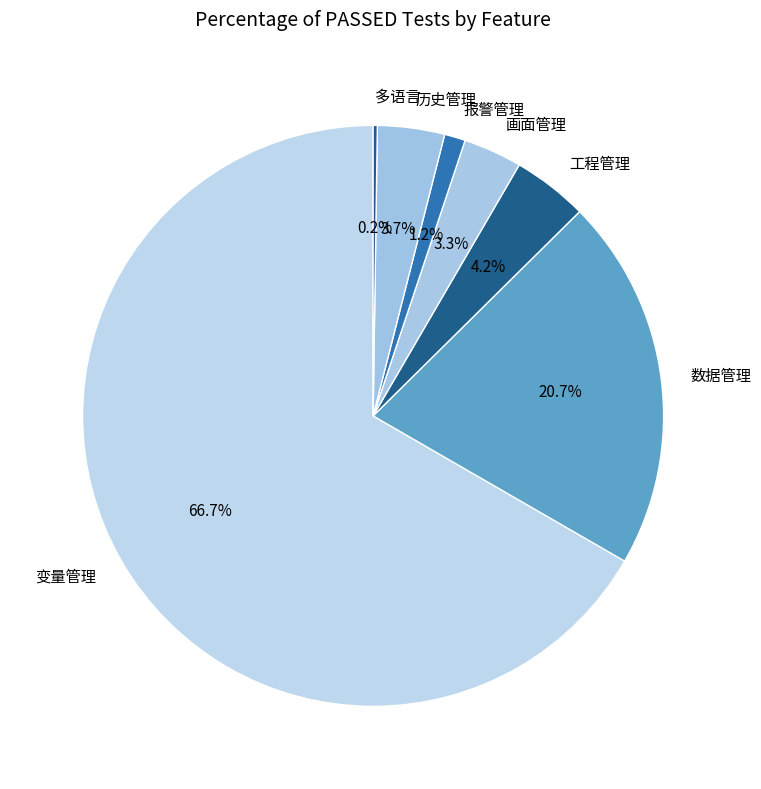

To the nearest percent, what is the difference between the 报警管理 and 画面管理 slice percentages?

2%